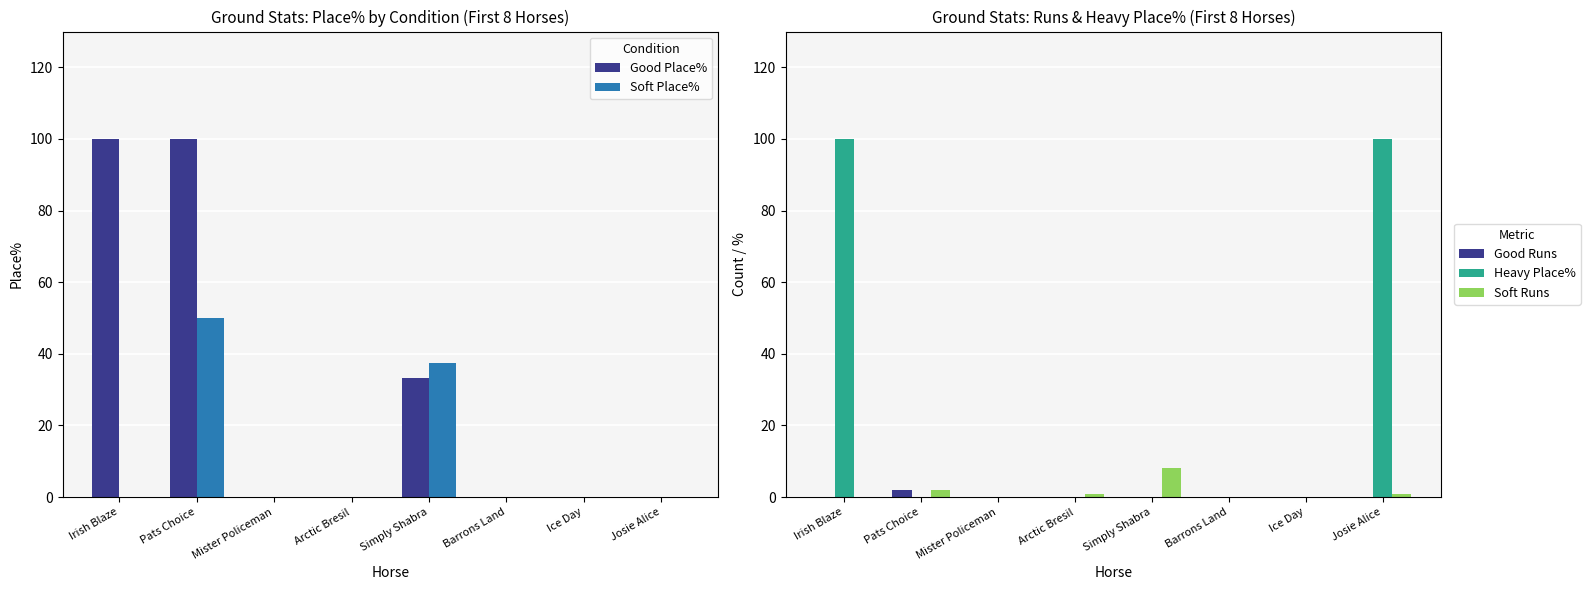

Reading right to left, extract all data points from this chart.

Good Place%: 0.0	0.0	0.0	33.3	0.0	0.0	100.0	100.0
Soft Place%: 0.0	0.0	0.0	37.5	0.0	0.0	50.0	0.0
Good Runs: 0.0	0.0	0.0	0.0	0.0	0.0	2.0	0.0
Heavy Place%: 100.0	0.0	0.0	0.0	0.0	0.0	0.0	100.0
Soft Runs: 1.0	0.0	0.0	8.0	1.0	0.0	2.0	0.0